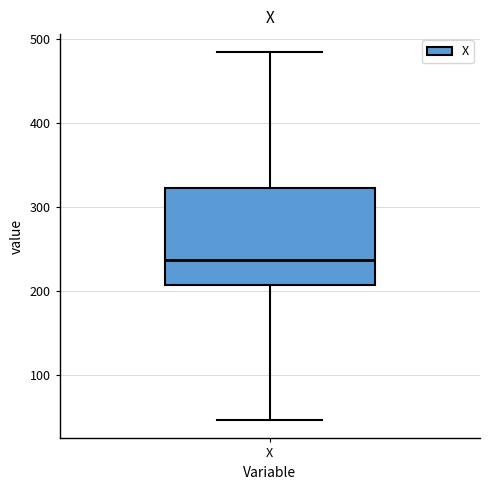

Where does the lower whisker of the box for X end on the y-axis? The values are not printed on the chart, so give them approximately, as read against the axis.

50